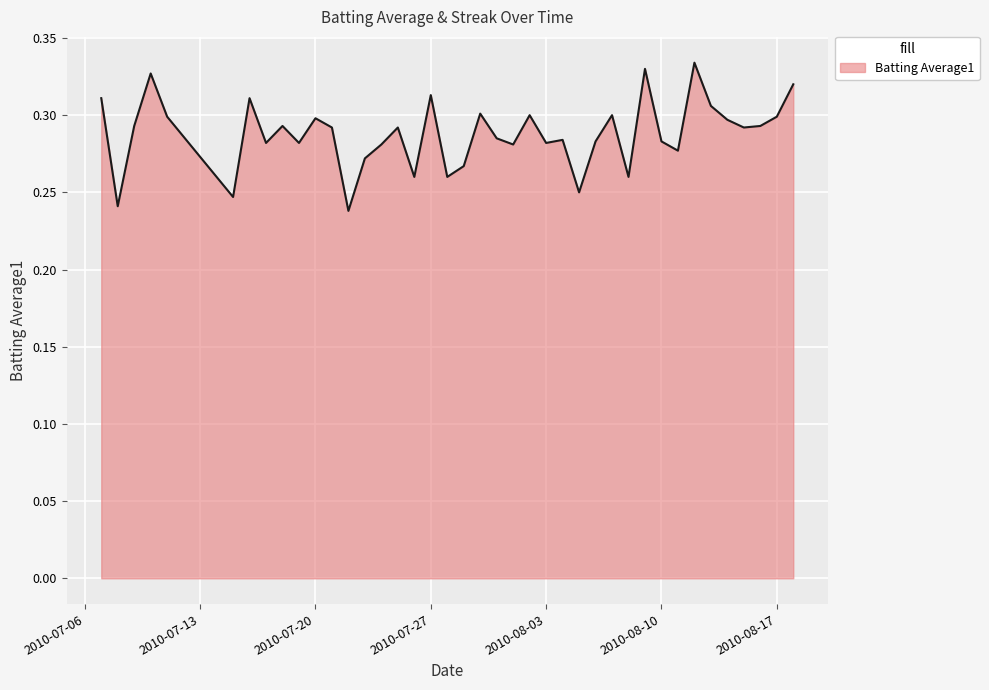

Is this an area chart (filled region under the line)?

Yes